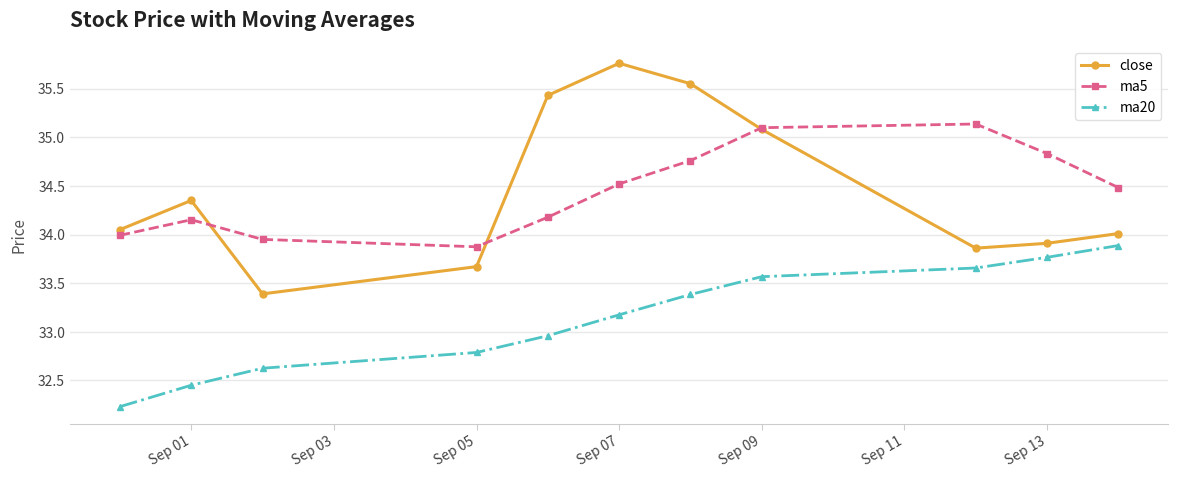

True or false: ma5 and ma20 cross at least once.

False